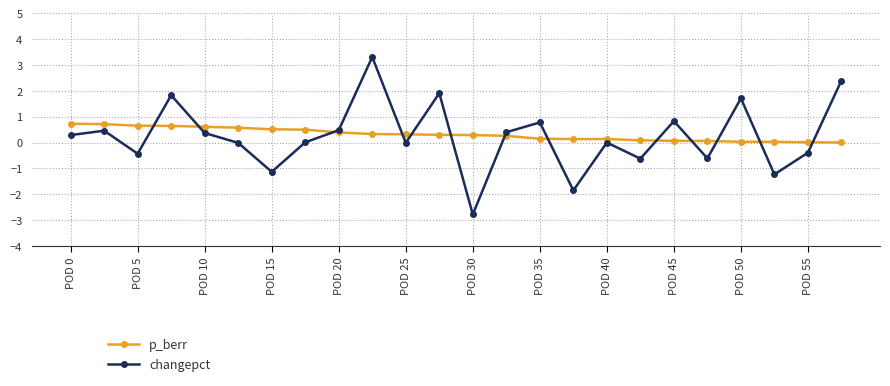

True or false: changepct has more than 0 points higher than both neighbors.

True